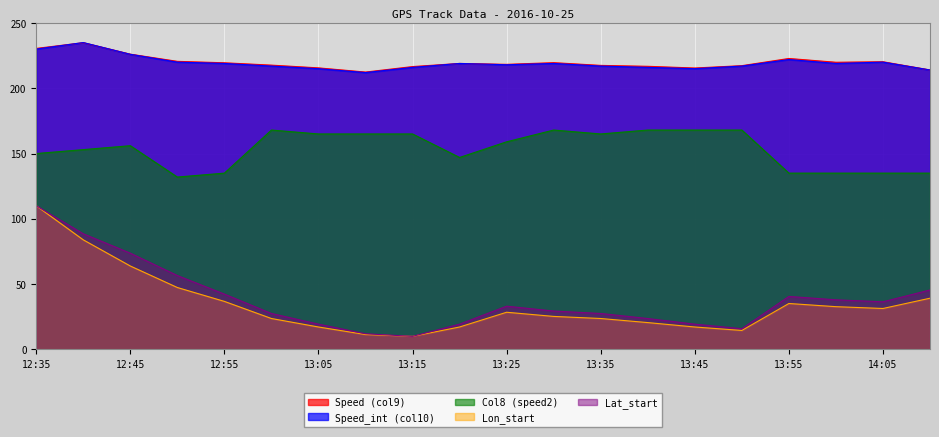

What is the difference between the maximum and second lowest values in the Speed (col9) series?

20.9